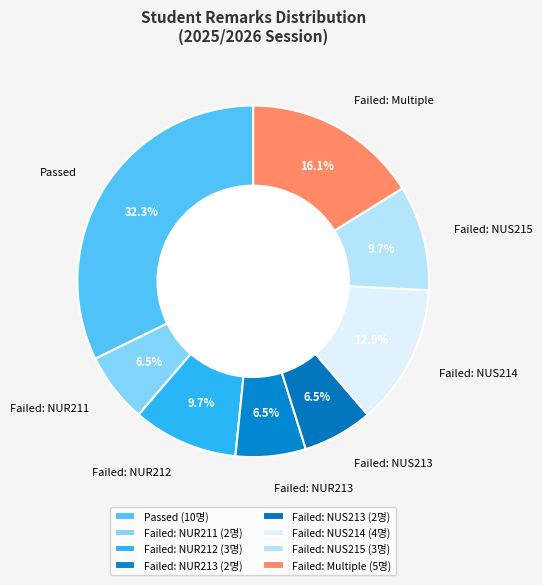

What is the ratio of the value at Failed: NUR213 to the value at Failed: NUR212?

0.7